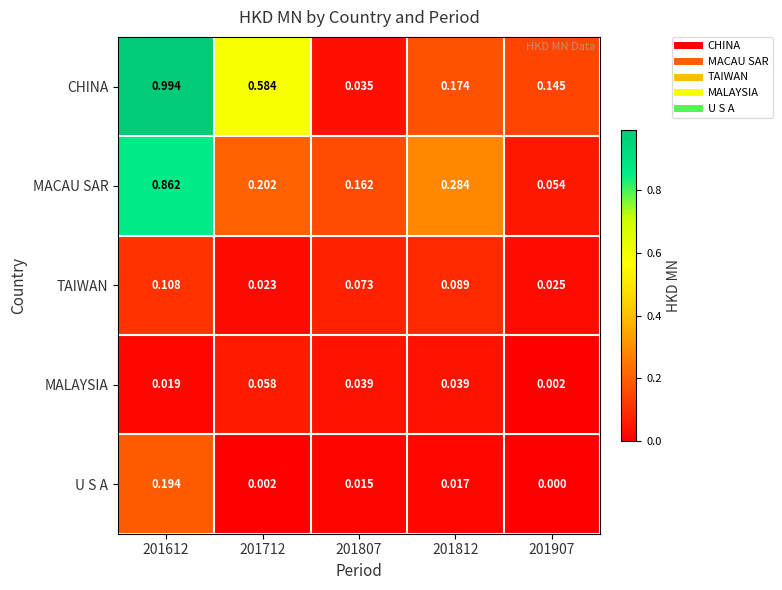

Which series changed the most between 201612 and 201907?

CHINA